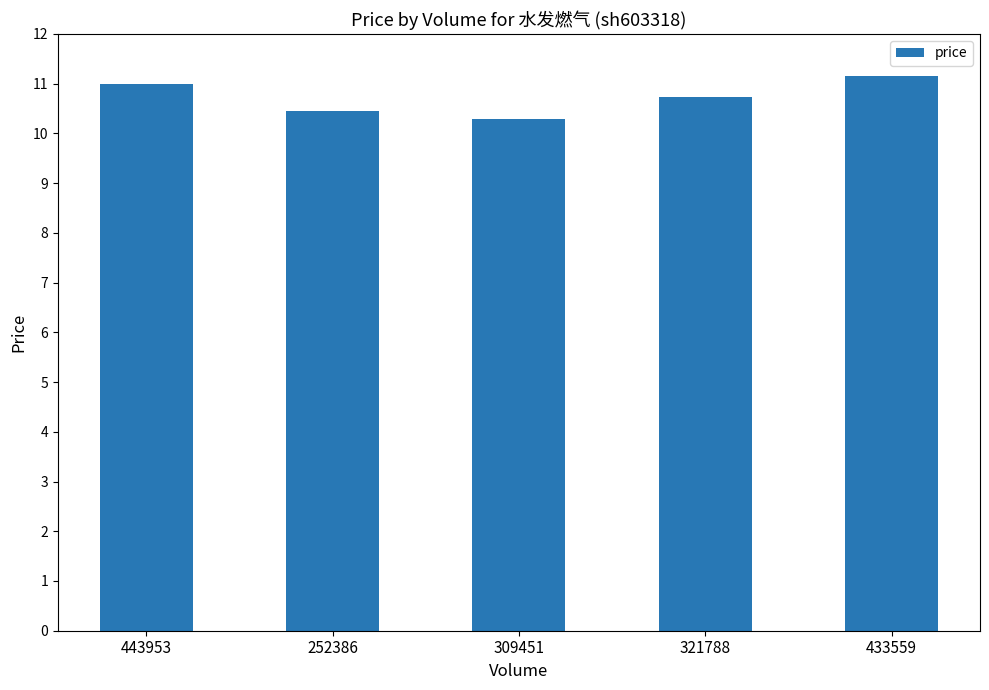

What value does the data have at 321788?

10.7